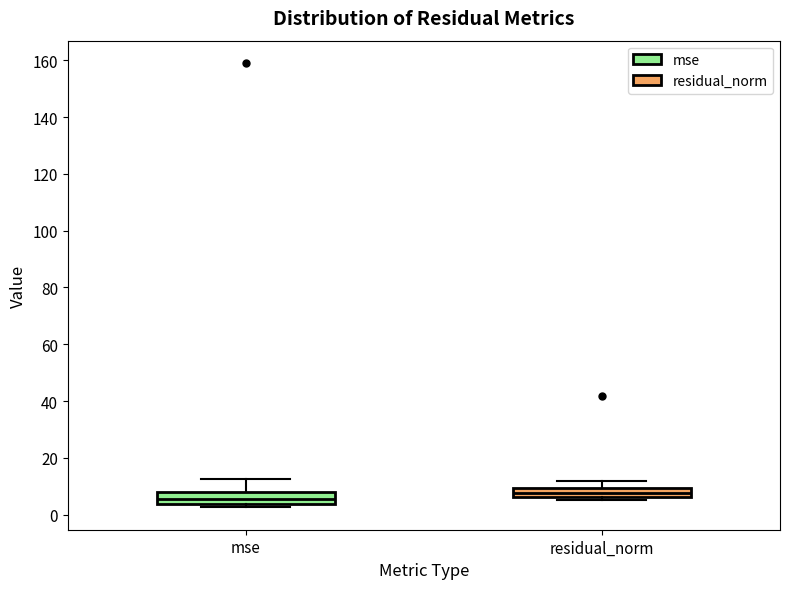

Which box has the highest median line?

residual_norm